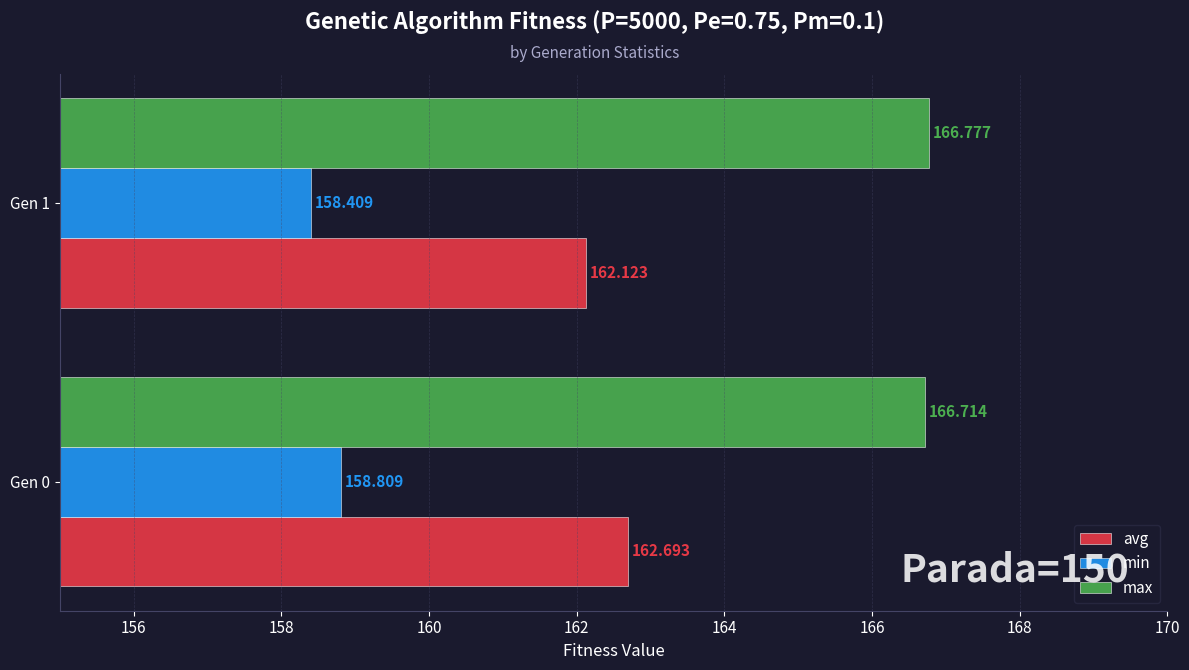

Rank the series by their average value, from highest to lowest.

max, avg, min